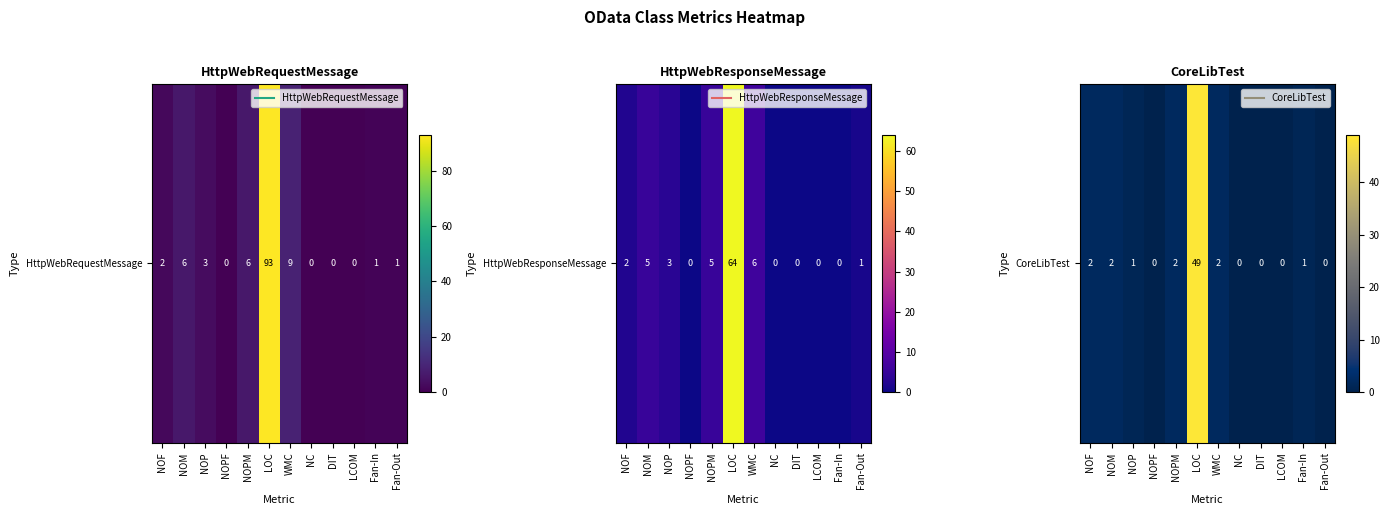

At which label does the data first exceed 1?

NOF